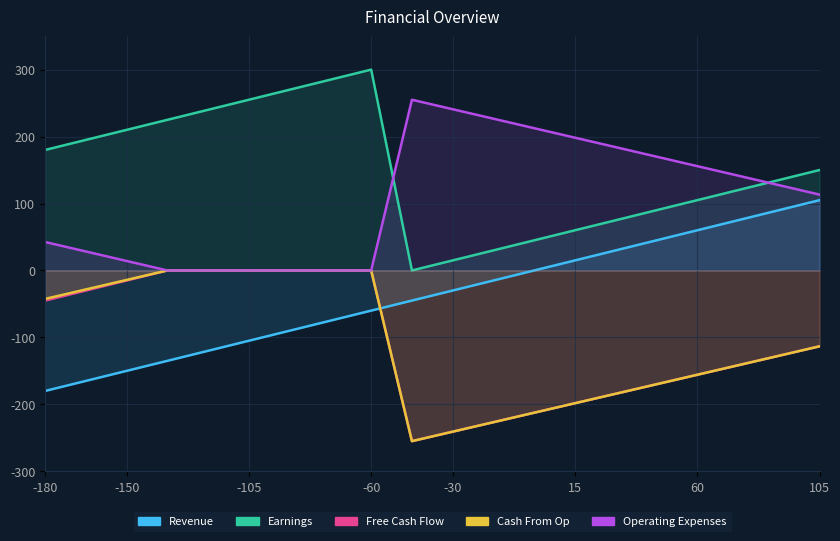

How many lines are shown in the chart?

5